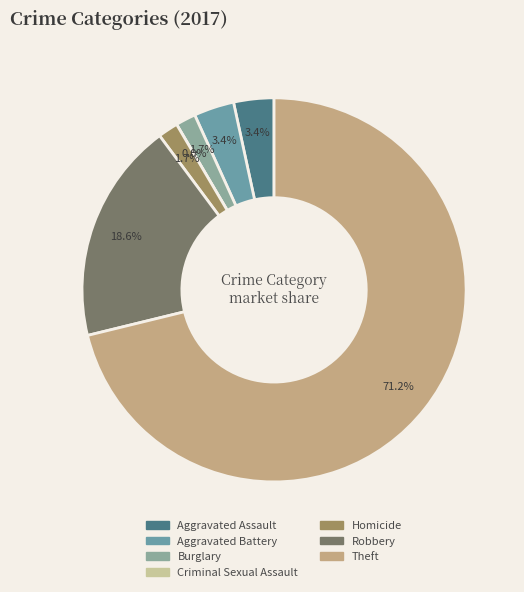

To the nearest percent, what is the combined percentage of Homicide and Burglary?

3%